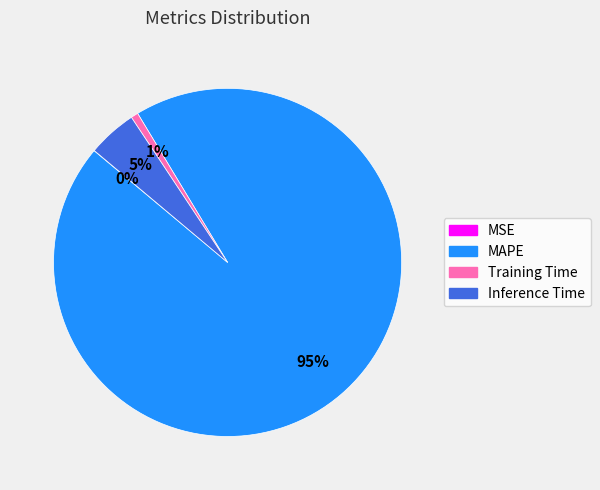

What percentage is the Training Time slice, to the nearest percent?

1%